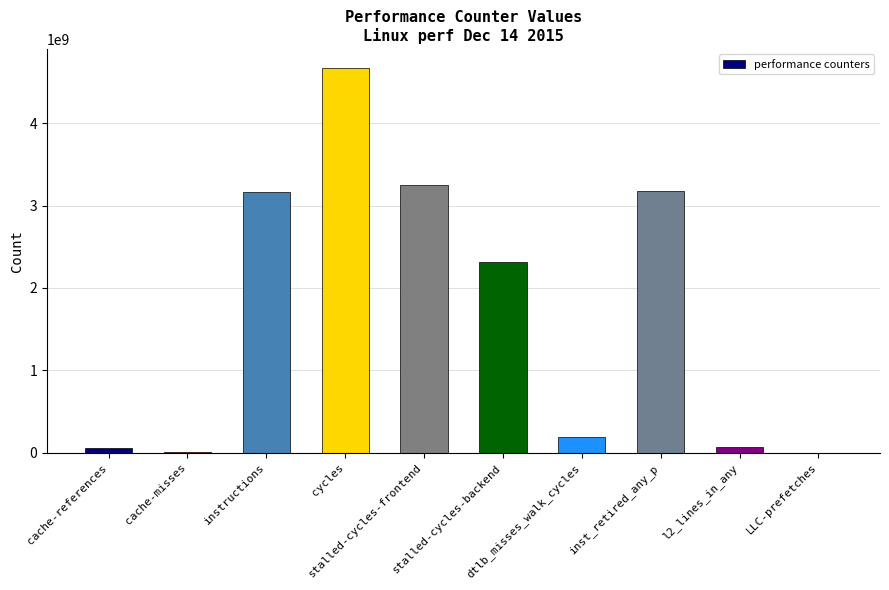

What is the greatest value displayed?

4667607449